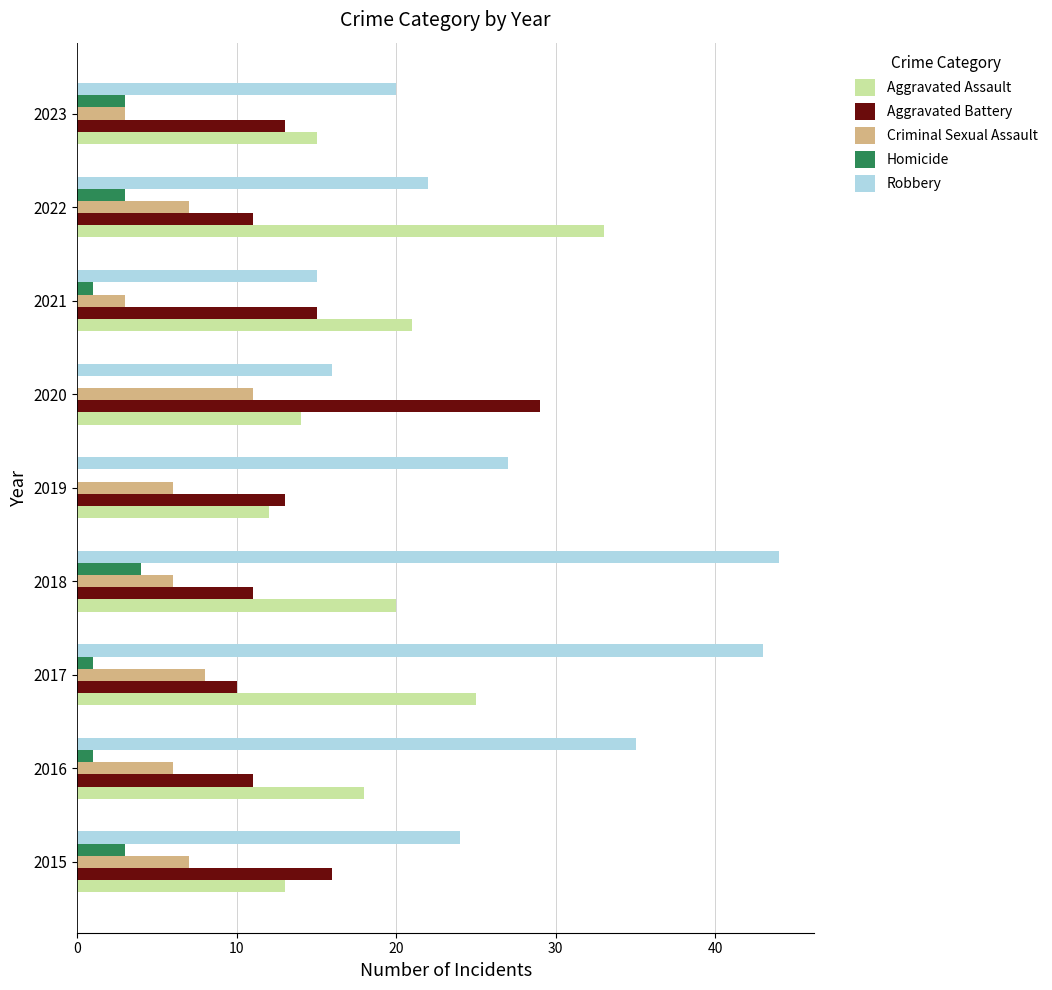

At which category is the sum across all series the highest?

2017